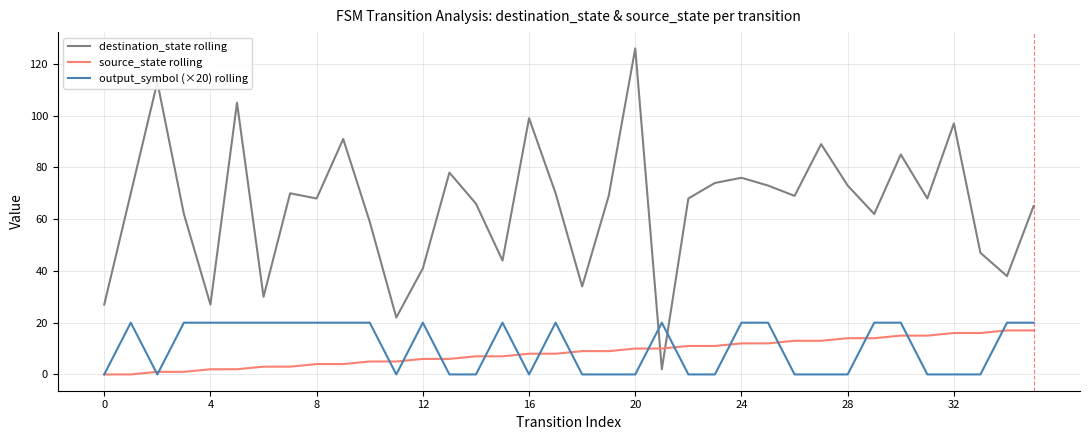

Which series ends up on top after the final intersection of destination_state rolling and output_symbol (×20) rolling?

destination_state rolling